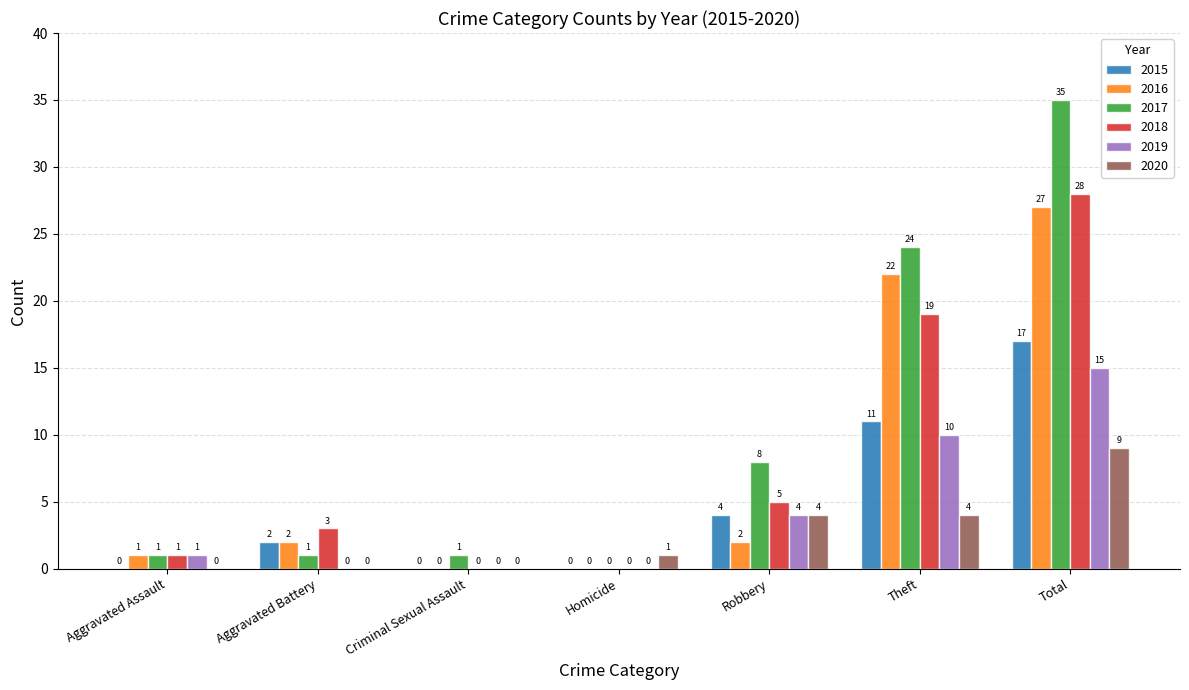

What are all the series names shown in the legend?

2015, 2016, 2017, 2018, 2019, 2020